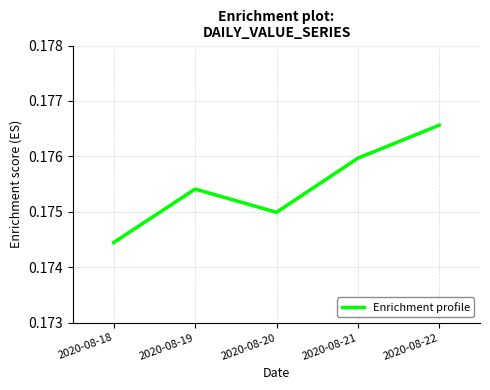

At which label is the value closest to 0?

2020-08-18